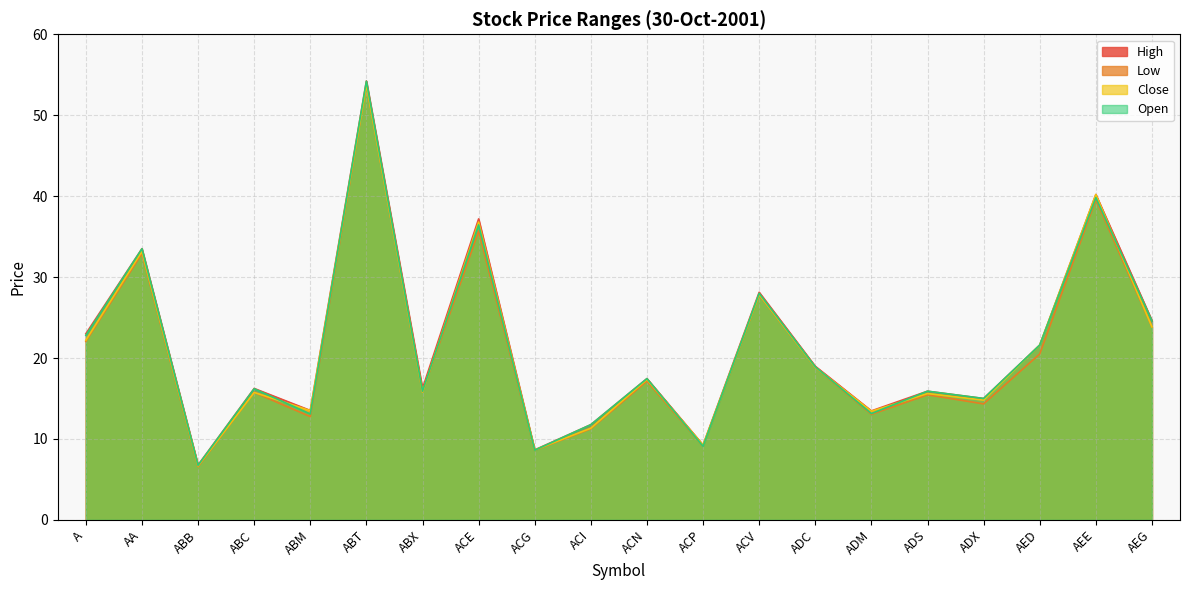

What position from the right is ACV?

8